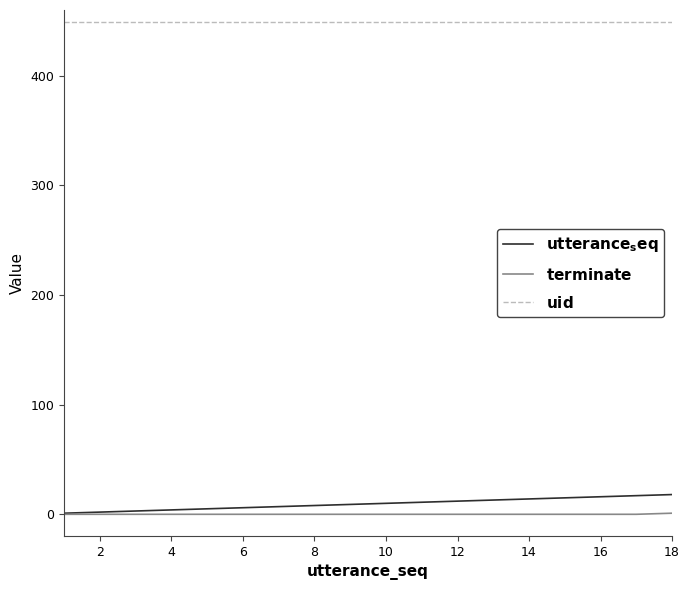

What is the maximum value shown in the chart?

449